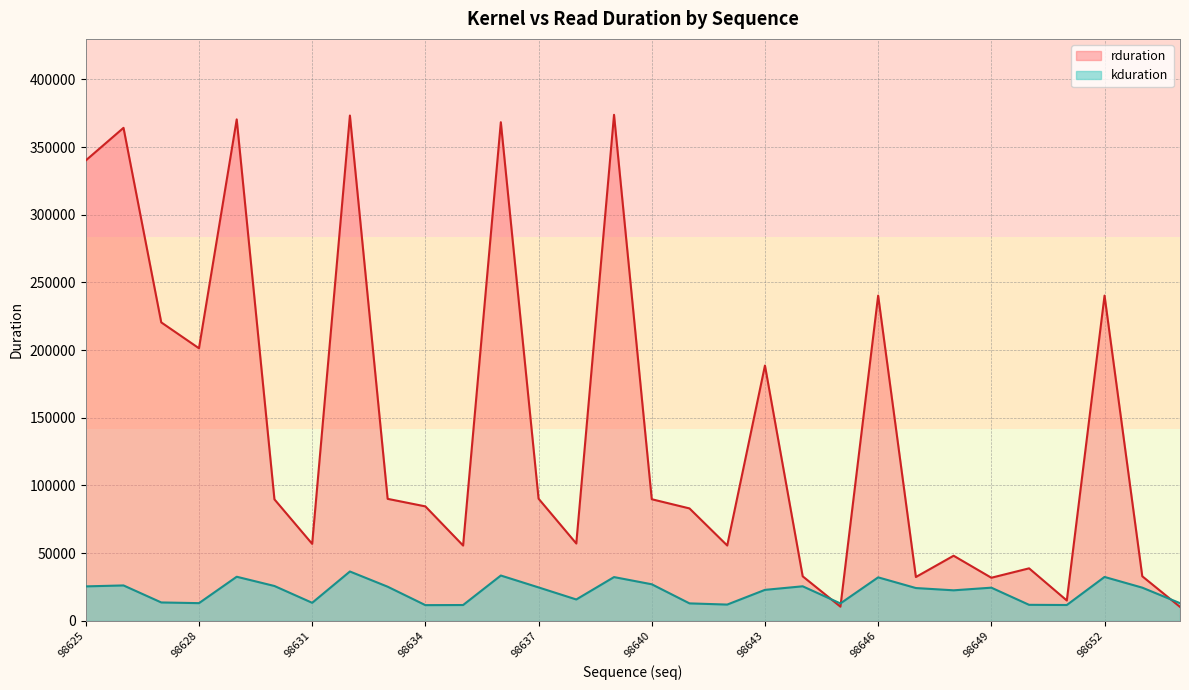

What is the approximate value of kduration at 98638?

15825